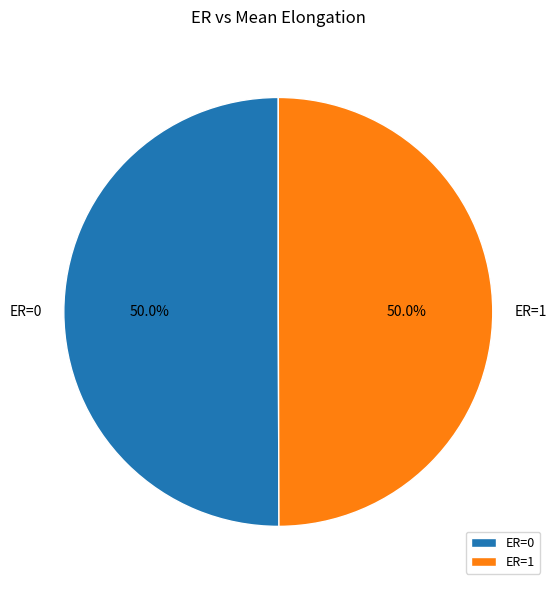

Do ER=1 and ER=0 together represent more than half of the pie?

Yes